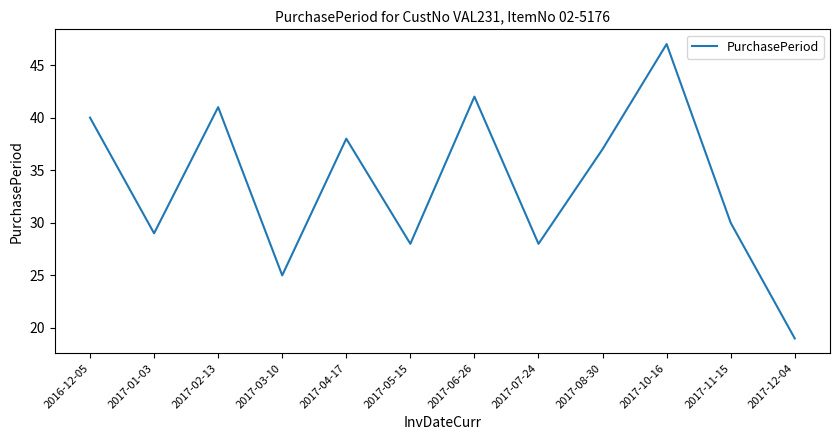

How many series are shown in this chart?

1